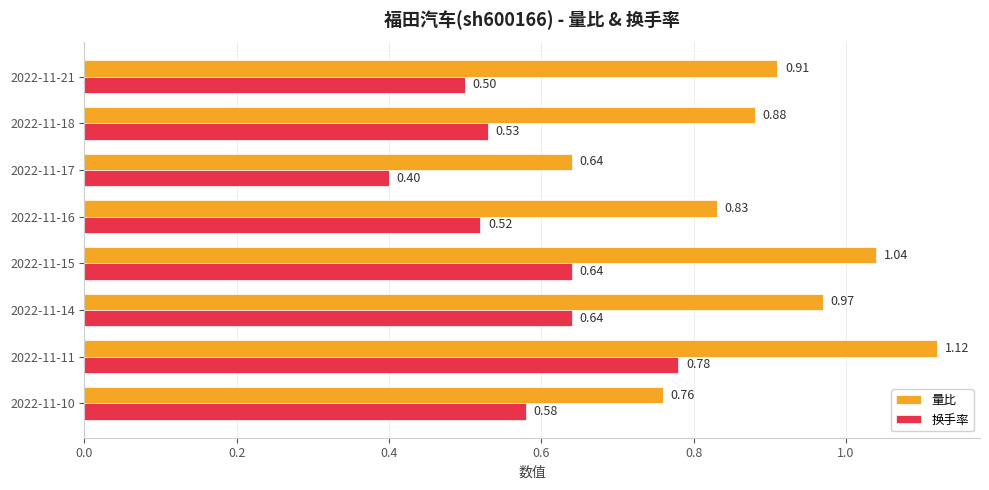

Which series has the largest total across all categories?

量比